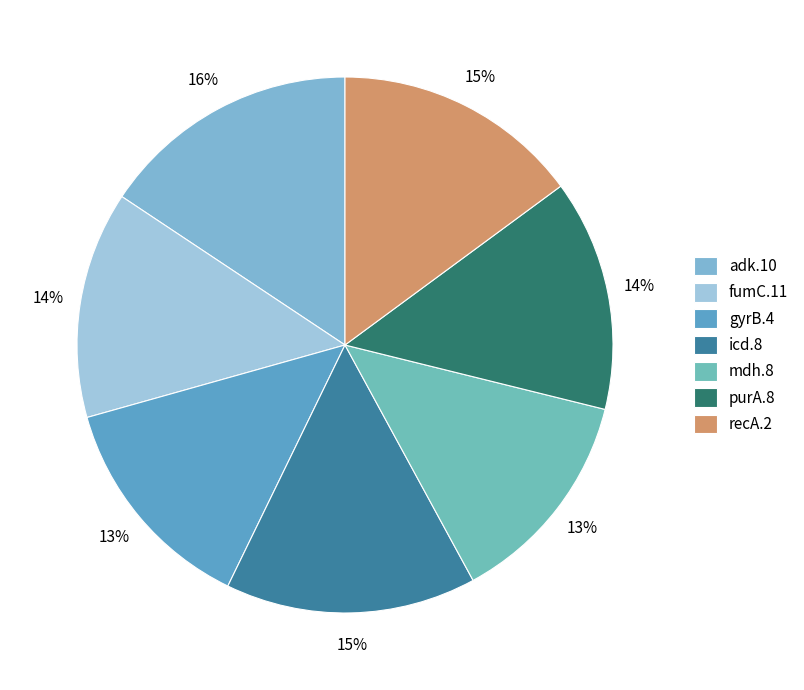

Which slice is the smallest?

mdh.8